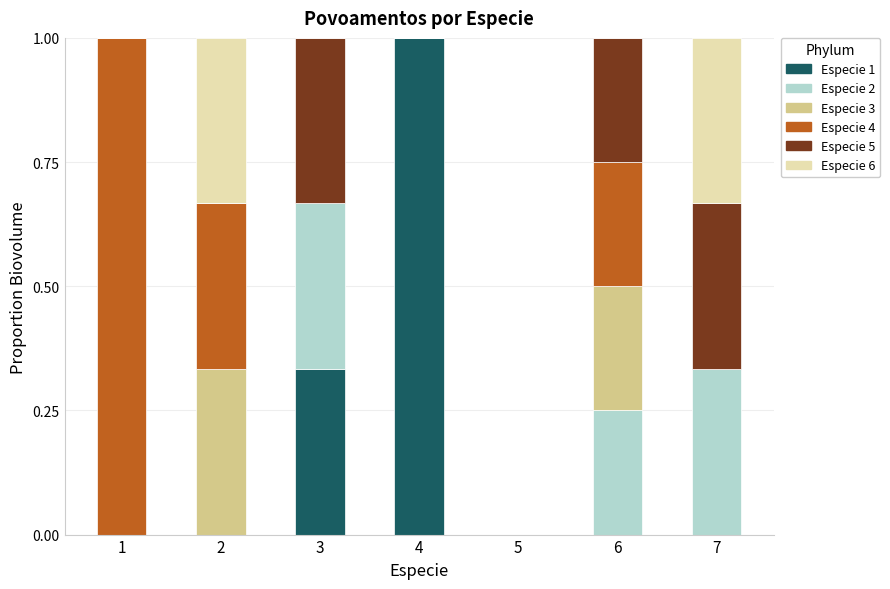

Does the chart contain stacked bars?

Yes